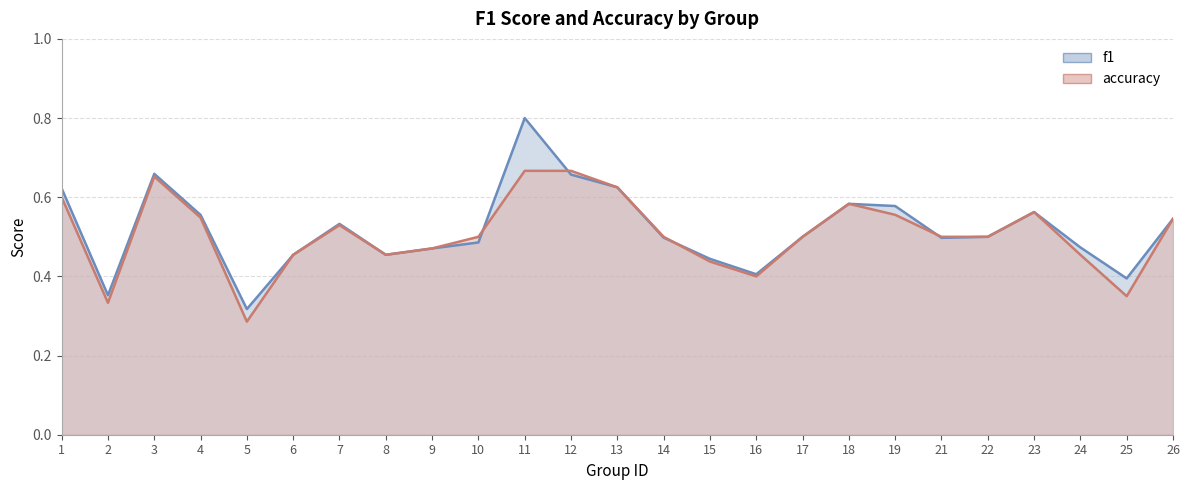

True or false: accuracy has a value of 0.9 at 1.

False